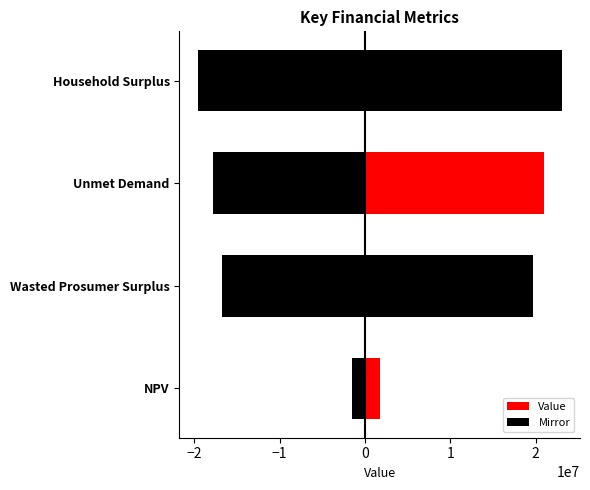

What is the lowest value of the Mirror series?

-19593408.0